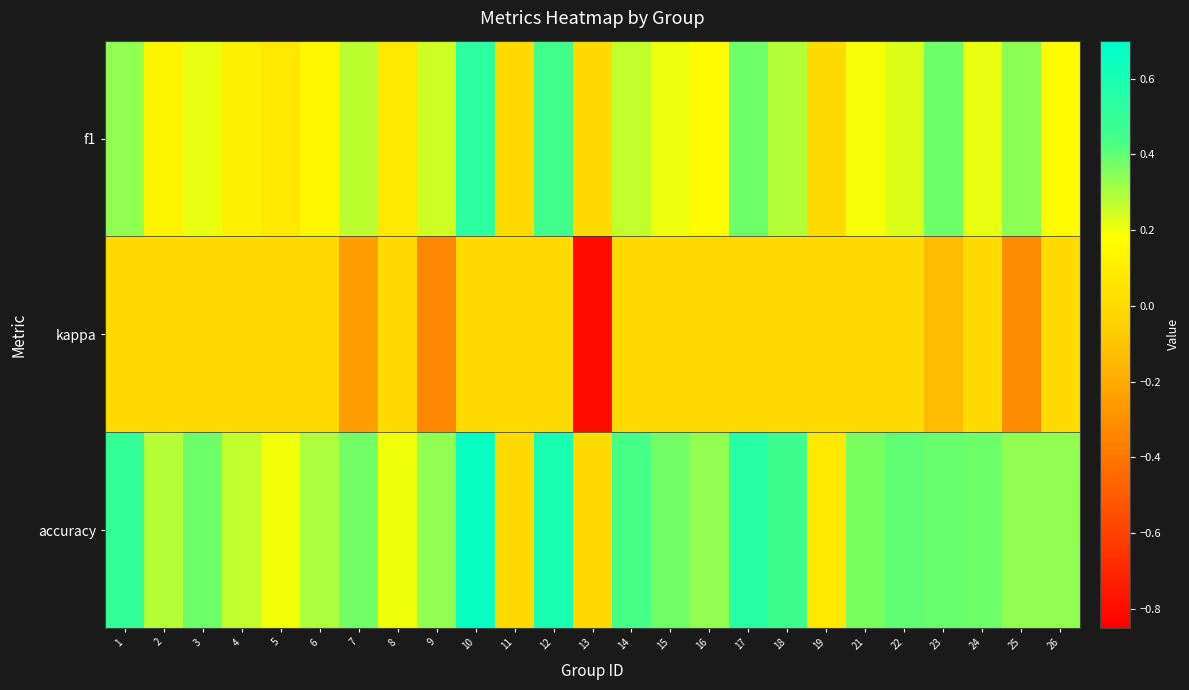

Which series has the largest total across all categories?

accuracy